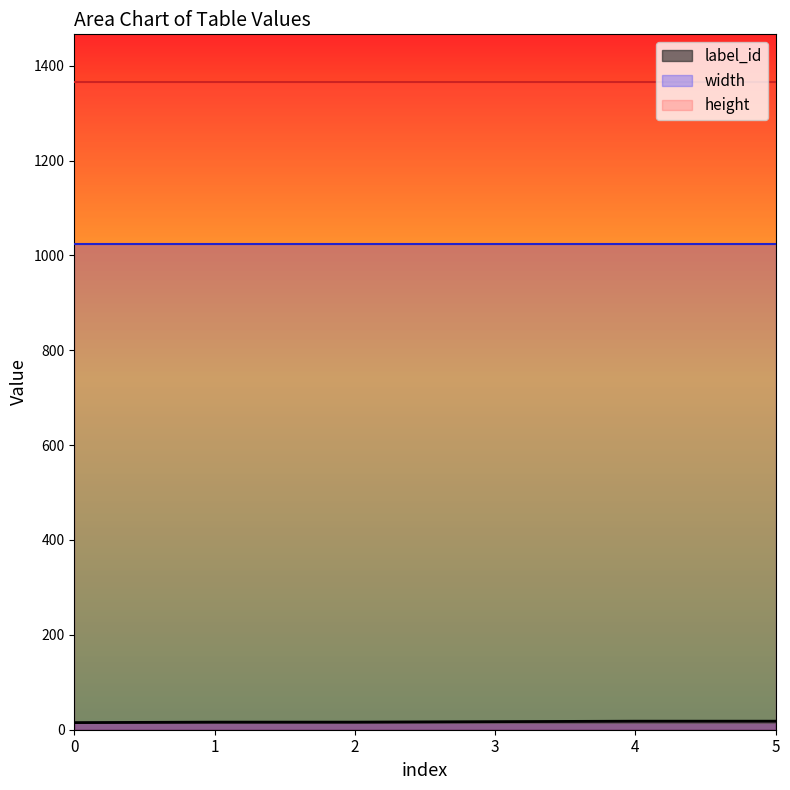

What is the greatest value displayed?

1366